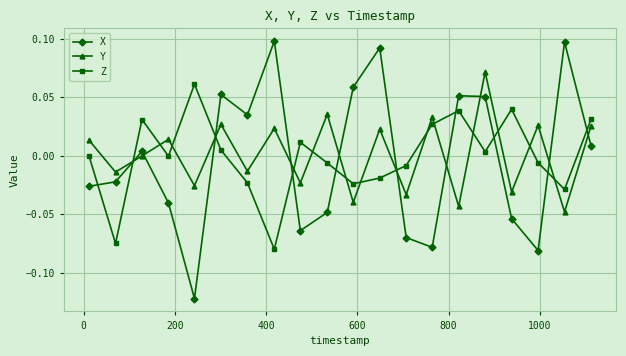

Which series has the largest total across all categories?

Y